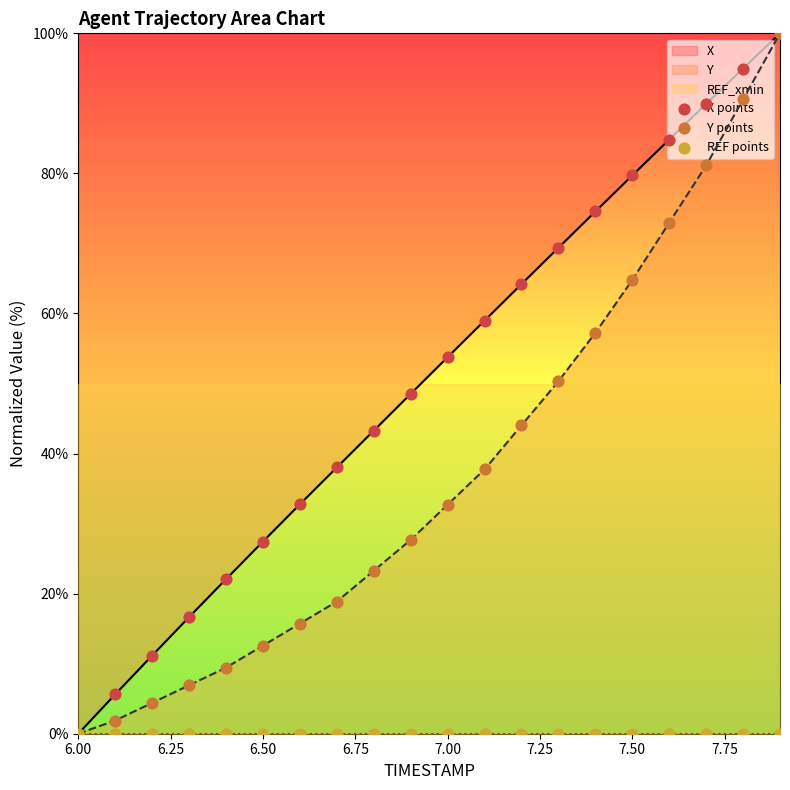

Which series has the largest total across all categories?

X points